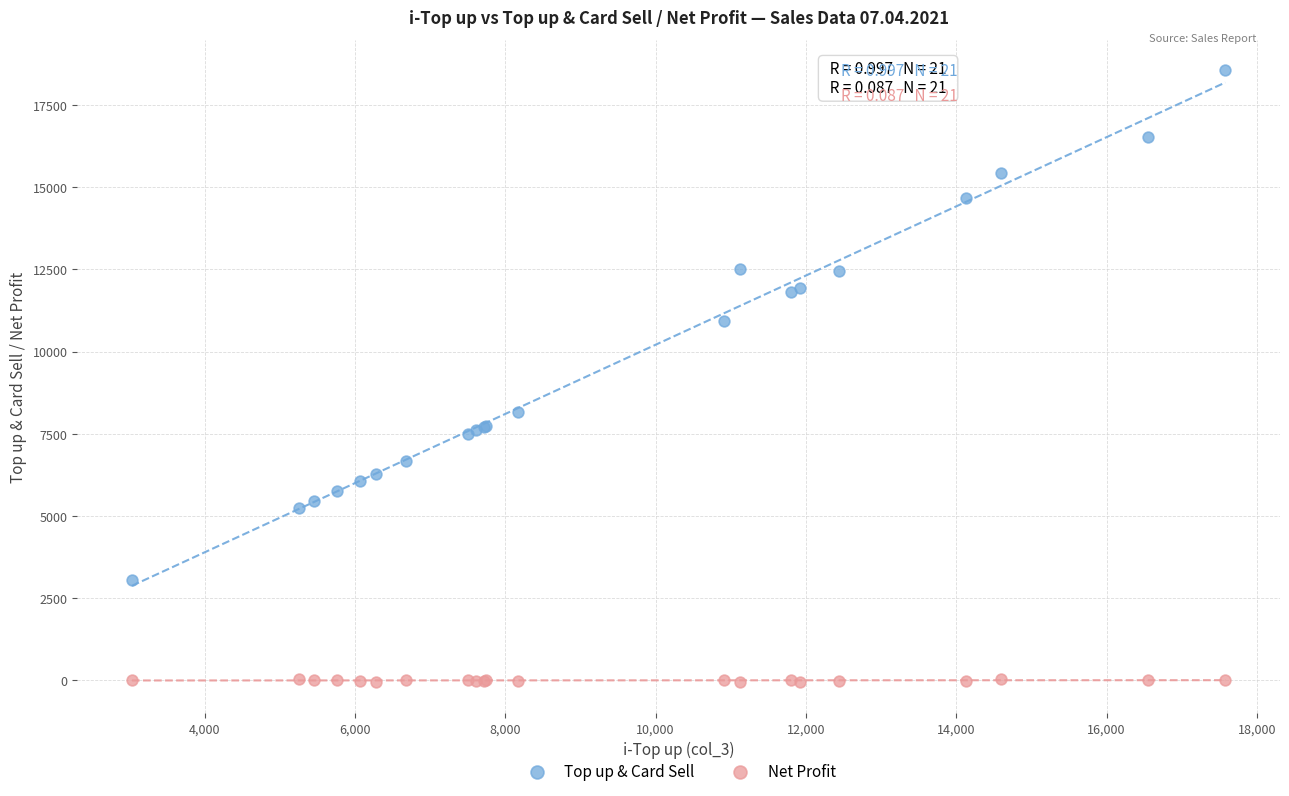

Which series has the widest spread of Y values?

Top up & Card Sell